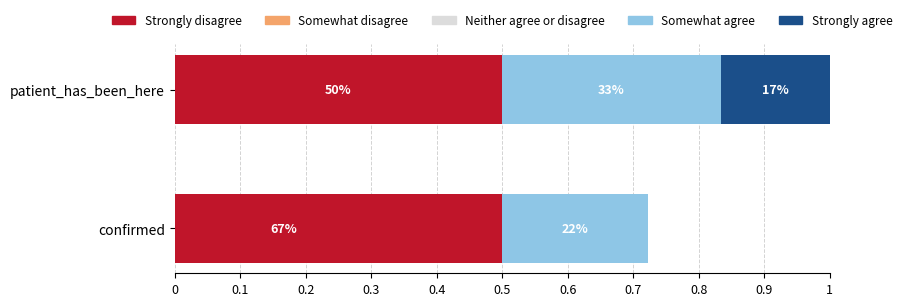

Are the bars horizontal?

Yes